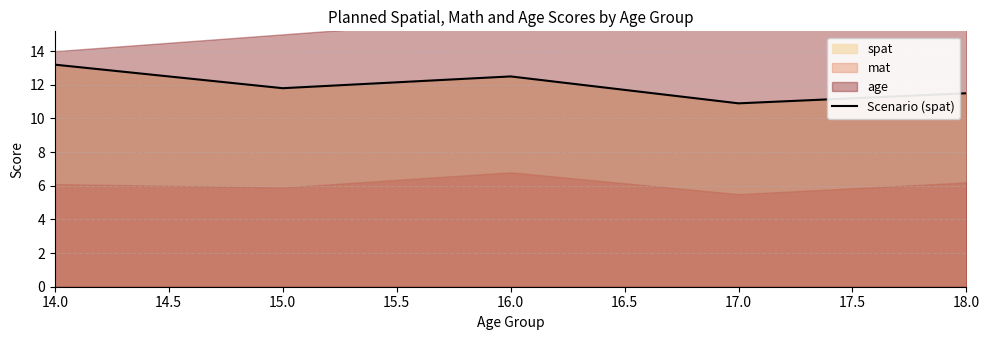

What is the maximum value for Scenario (spat)?

13.2